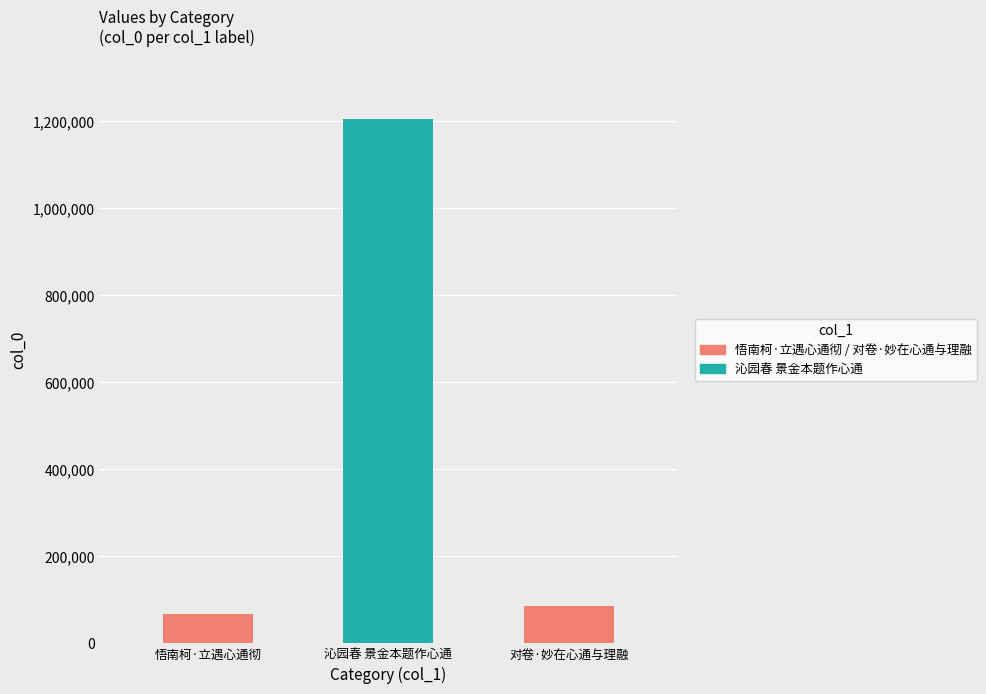

Read the value at 悟南柯·立遇心通彻, to the nearest 100.

68400